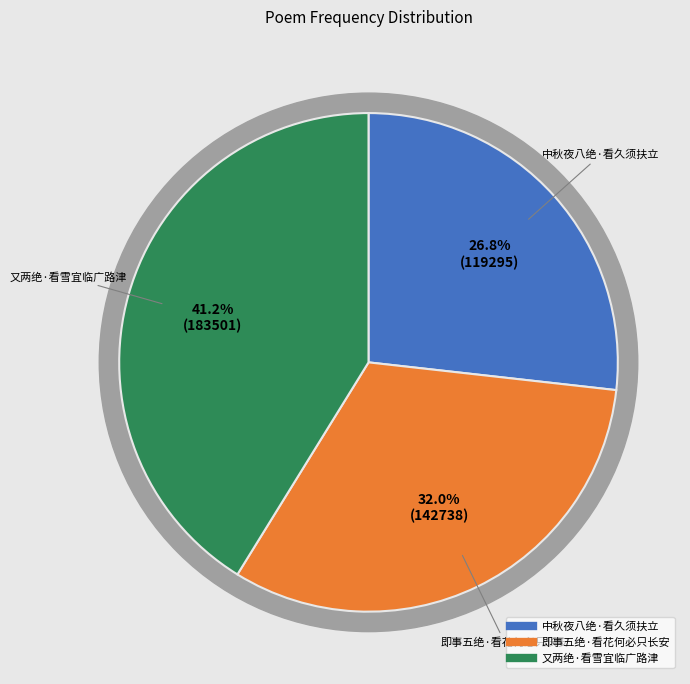

Which category has the biggest portion of the pie?

又两绝·看雪宜临广路津